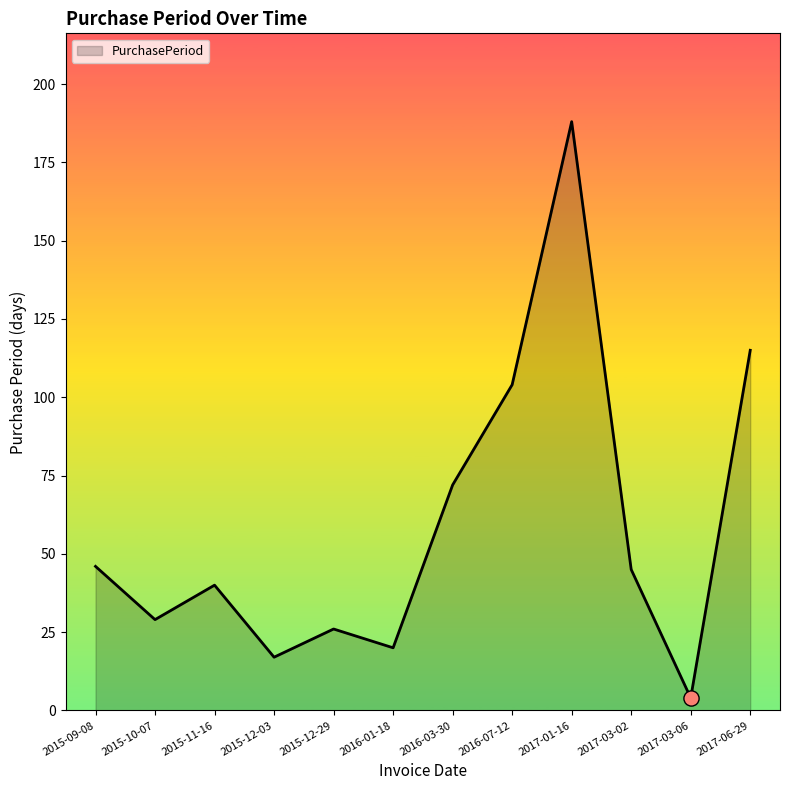

What is the change in value from 2017-01-16 to 2017-03-06?

-184